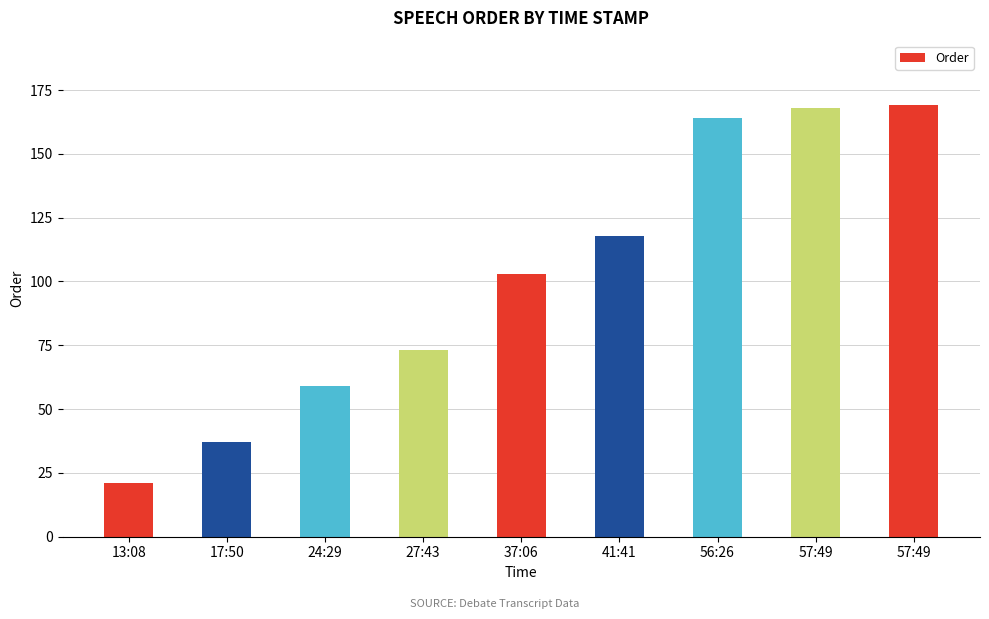

How many bars are there in total?

9